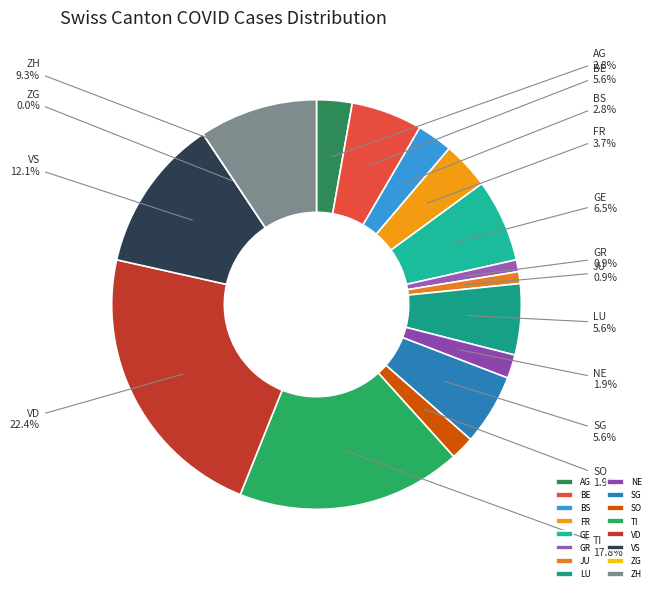

Is ZG the majority of the pie?

No